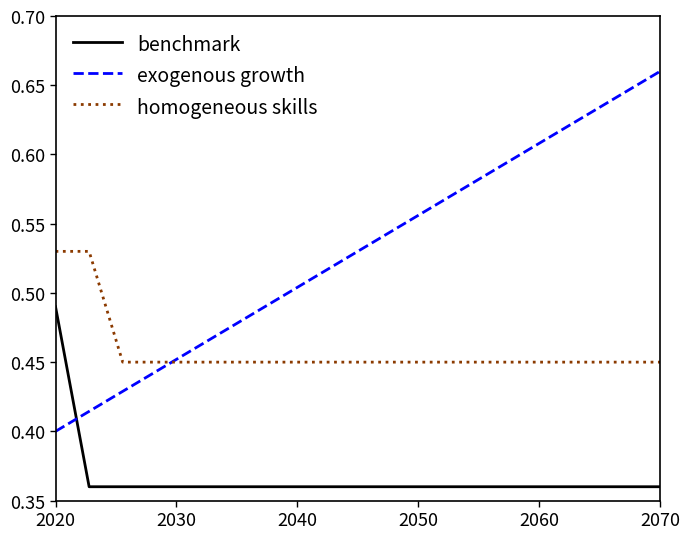

Which series has the widest spread of values?

exogenous growth